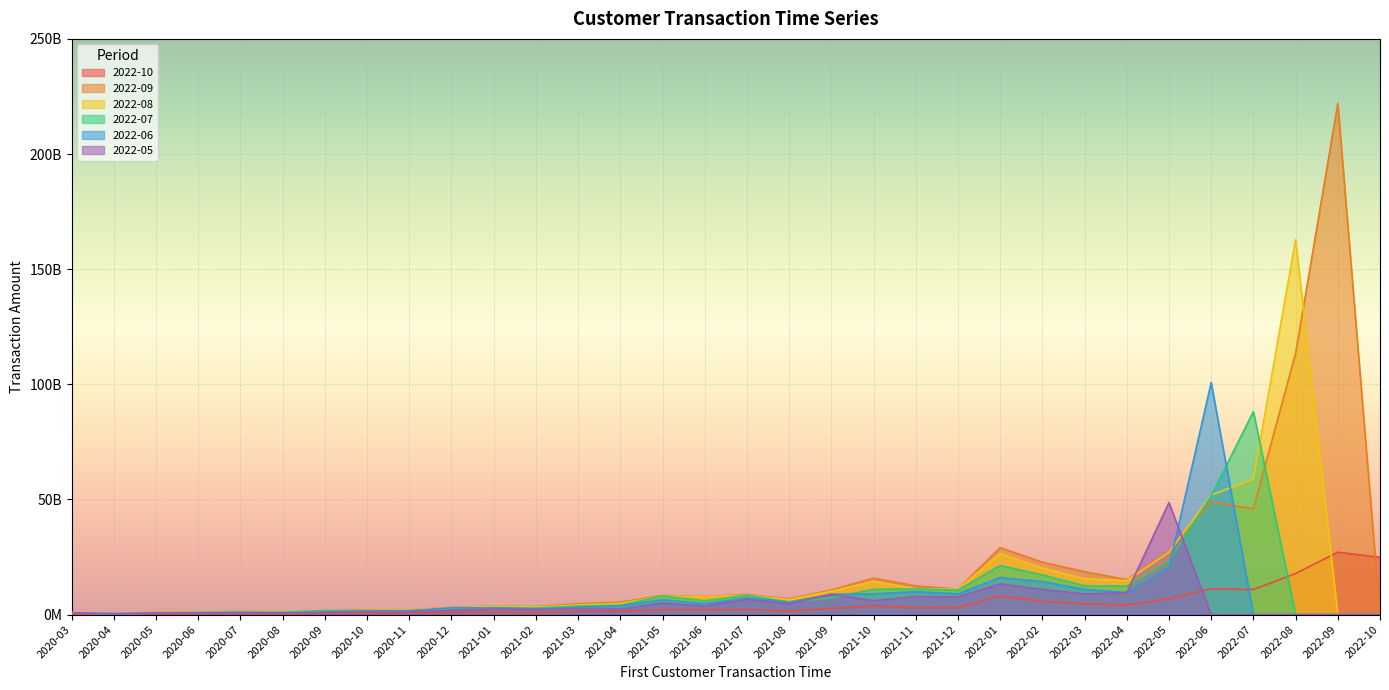

What is the sum of all 2022-08 values?

484400642009